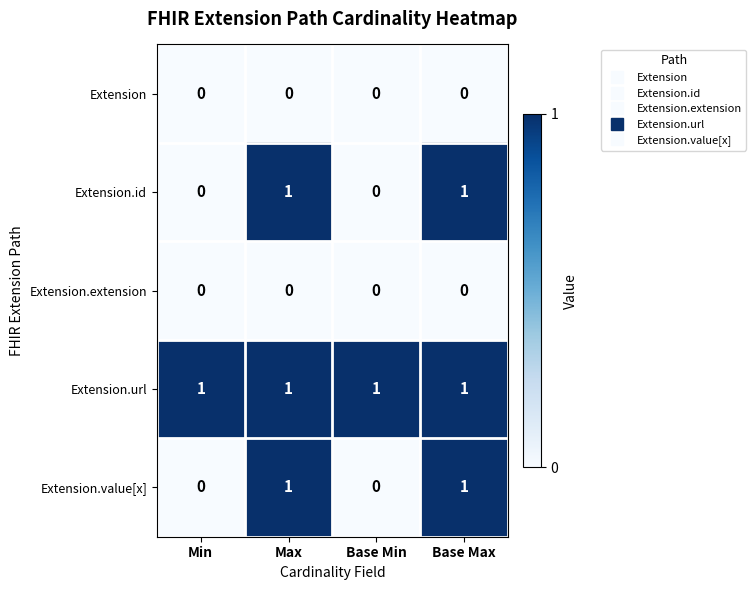

The Extension.value[x] series shows 1 at Base Max. True or false?

True